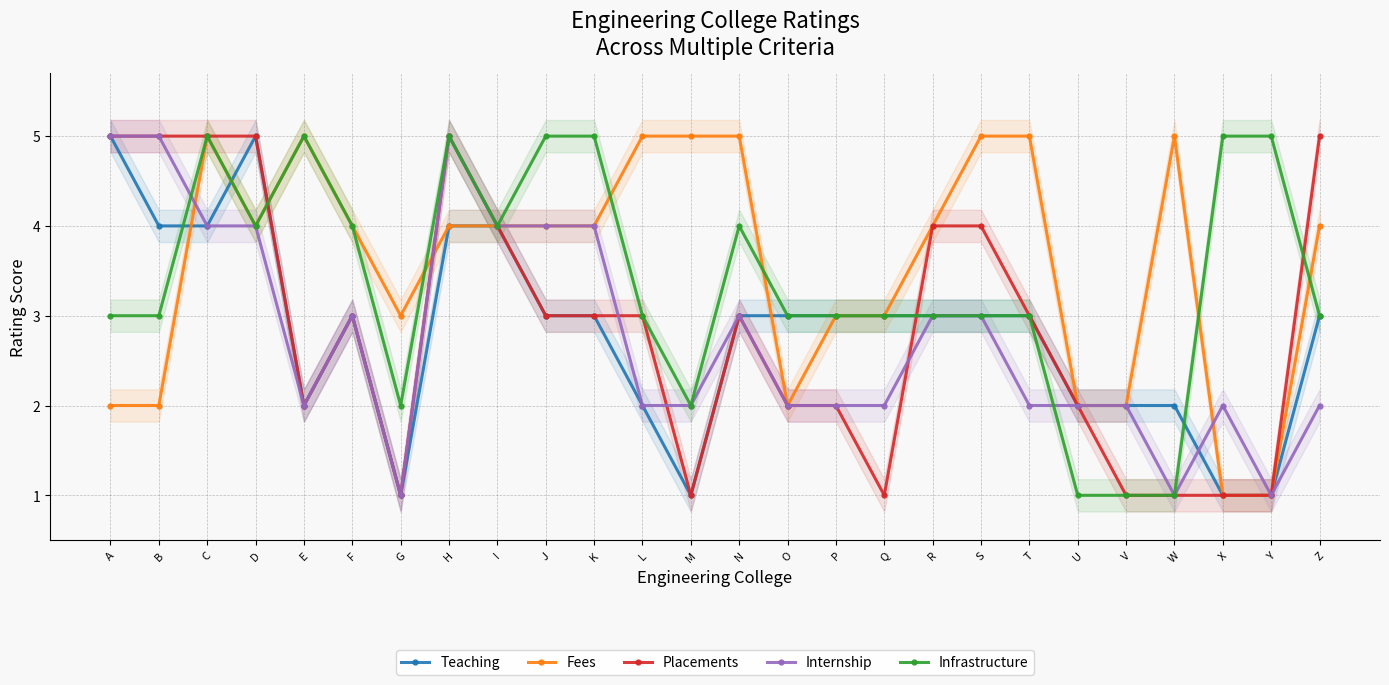

Reading left to right, extract all data points from this chart.

Teaching: A=5	B=4	C=4	D=5	E=2	F=3	G=1	H=4	I=4	J=3	K=3	L=2	M=1	N=3	O=3	P=3	Q=3	R=3	S=3	T=3	U=2	V=2	W=2	X=1	Y=1	Z=3
Fees: A=2	B=2	C=5	D=4	E=5	F=4	G=3	H=4	I=4	J=4	K=4	L=5	M=5	N=5	O=2	P=3	Q=3	R=4	S=5	T=5	U=2	V=2	W=5	X=1	Y=1	Z=4
Placements: A=5	B=5	C=5	D=5	E=2	F=3	G=1	H=5	I=4	J=3	K=3	L=3	M=1	N=3	O=2	P=2	Q=1	R=4	S=4	T=3	U=2	V=1	W=1	X=1	Y=1	Z=5
Internship: A=5	B=5	C=4	D=4	E=2	F=3	G=1	H=5	I=4	J=4	K=4	L=2	M=2	N=3	O=2	P=2	Q=2	R=3	S=3	T=2	U=2	V=2	W=1	X=2	Y=1	Z=2
Infrastructure: A=3	B=3	C=5	D=4	E=5	F=4	G=2	H=5	I=4	J=5	K=5	L=3	M=2	N=4	O=3	P=3	Q=3	R=3	S=3	T=3	U=1	V=1	W=1	X=5	Y=5	Z=3